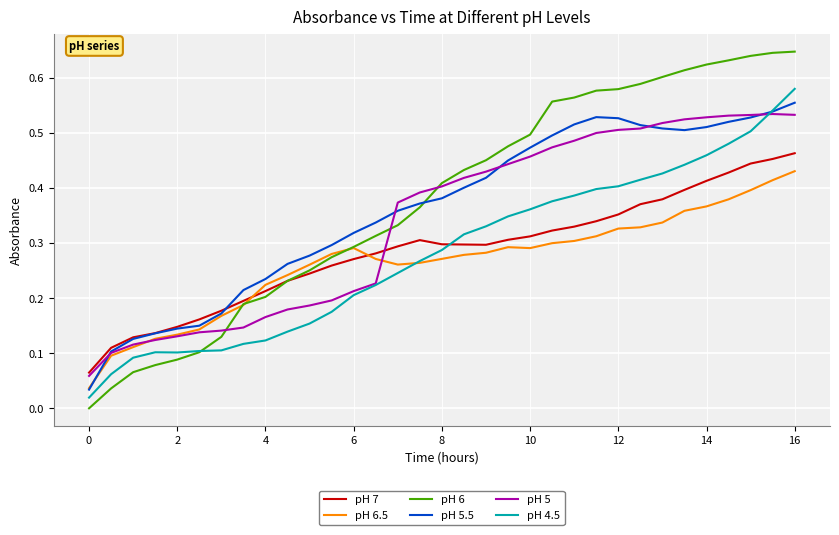

What are all the series names shown in the legend?

pH 7, pH 6.5, pH 6, pH 5.5, pH 5, pH 4.5